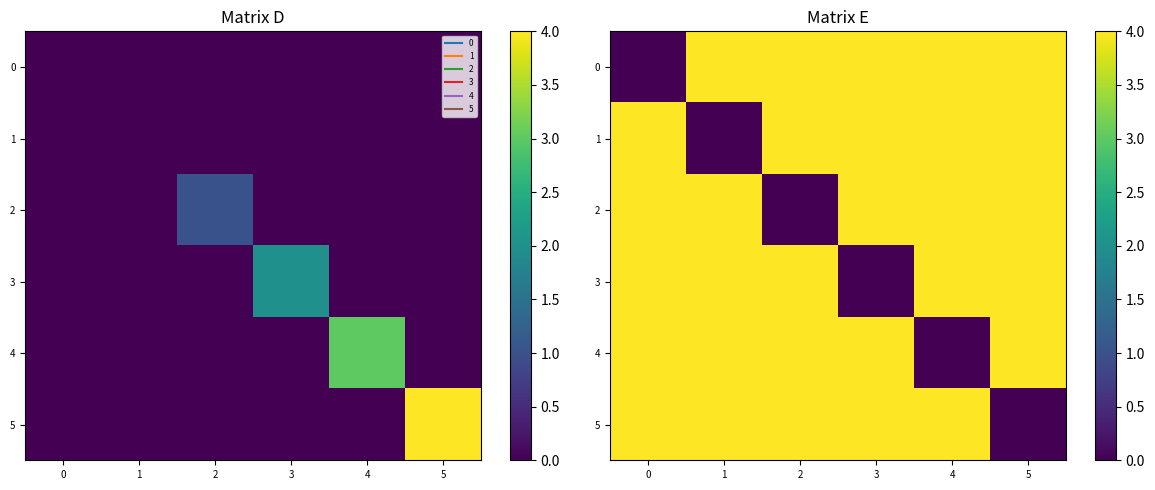

The 4 series shows 7 at 1. True or false?

False